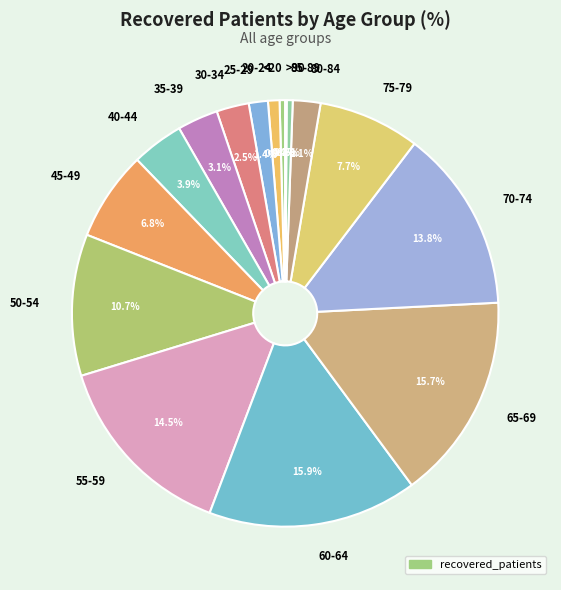

What is the ratio of the value at 50-54 to the value at 55-59?

0.7